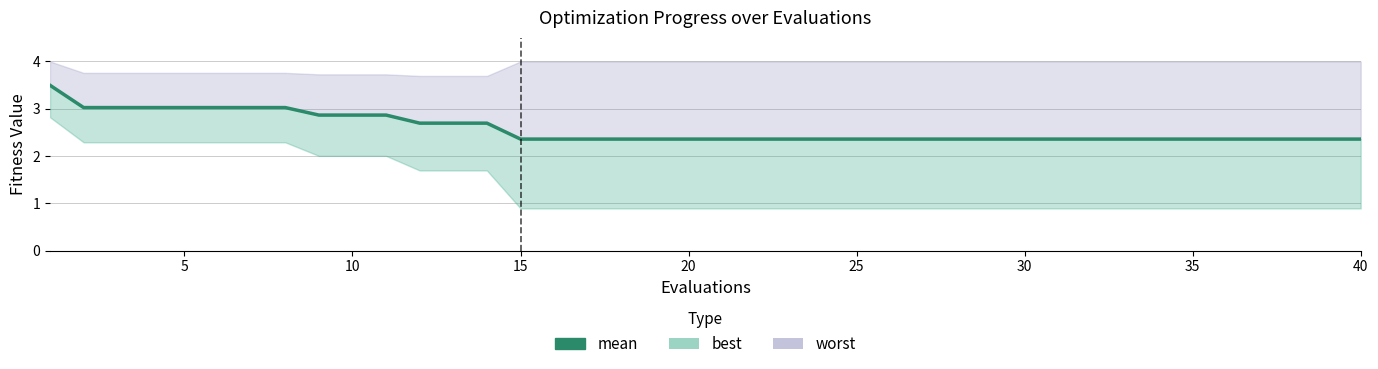

What is the value of the 37th point from the left?

2.4